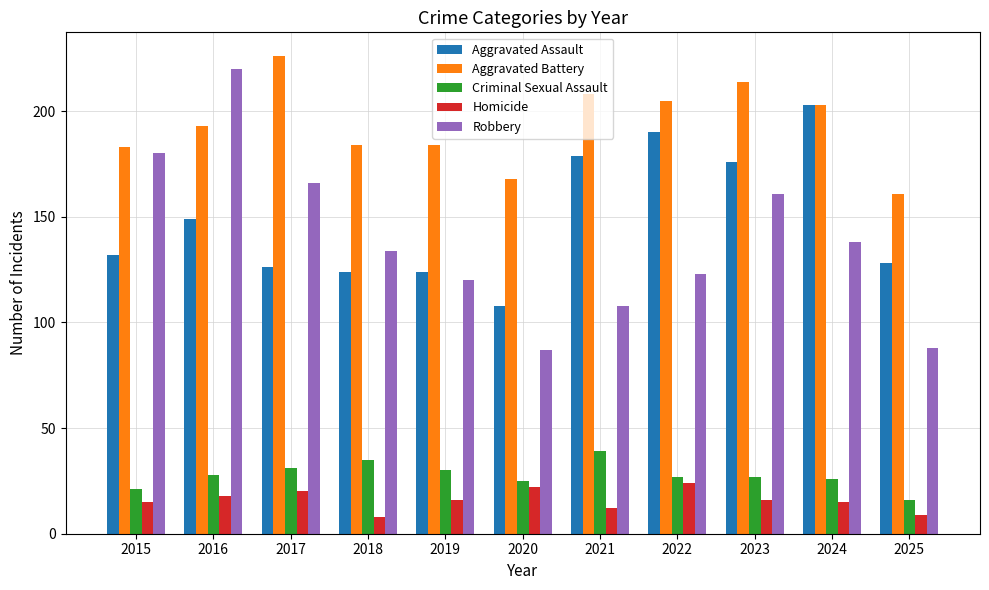

What is the spread (max minus min) of values at 2019?

168